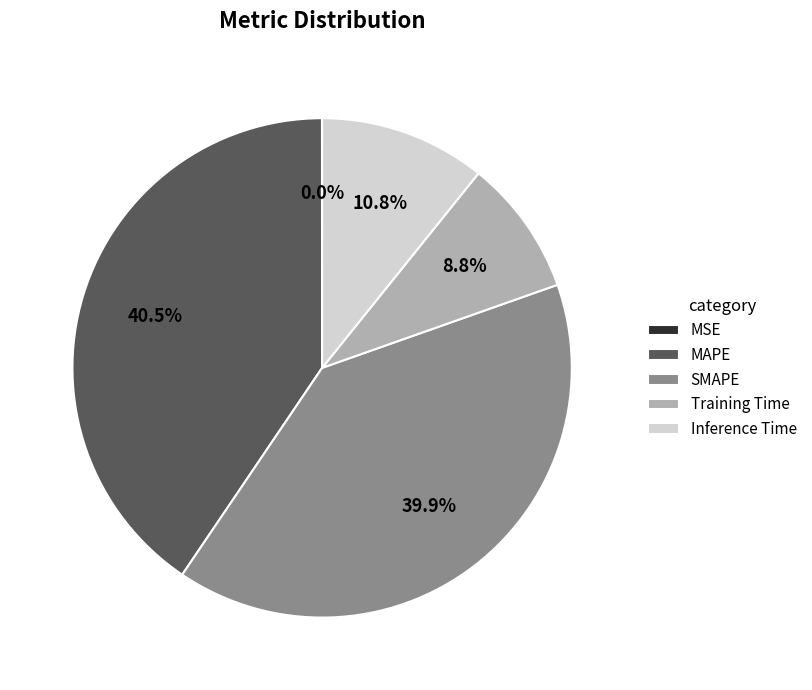

What is the largest slice in the pie chart?

MAPE